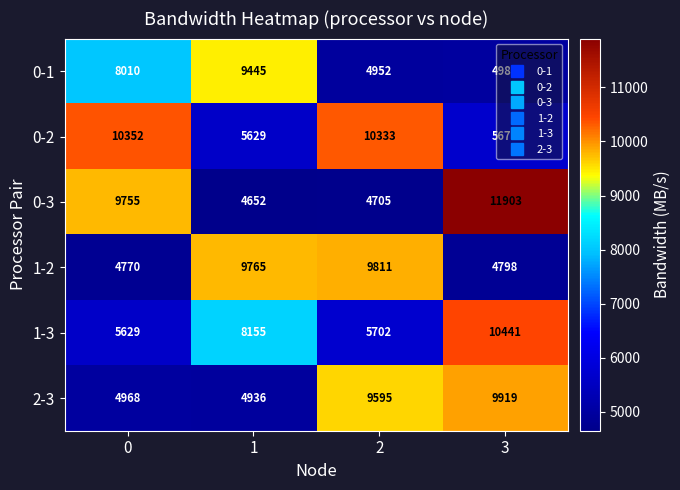

The value of 1-2 at 2 is 9811. True or false?

True